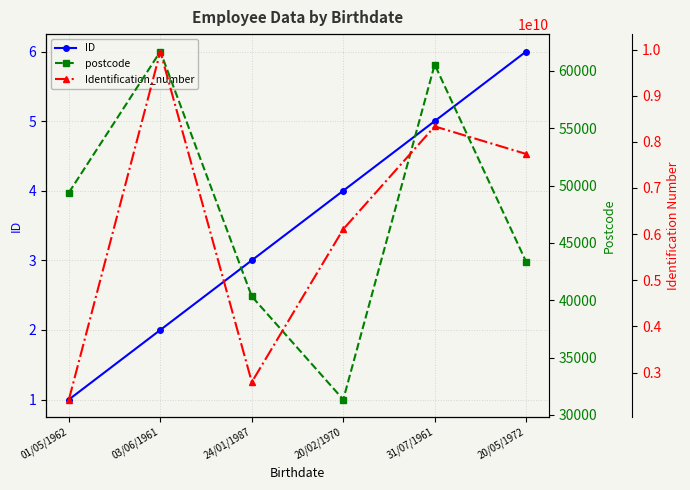

What value does the Identification_number series have at 20/02/1970, to the nearest 50?

6106816600